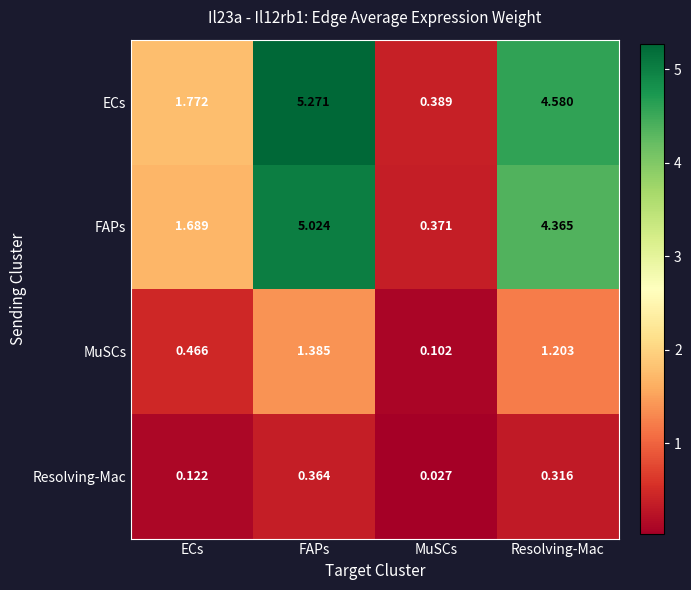

Rank the series by their maximum value, from highest to lowest.

ECs, FAPs, MuSCs, Resolving-Mac